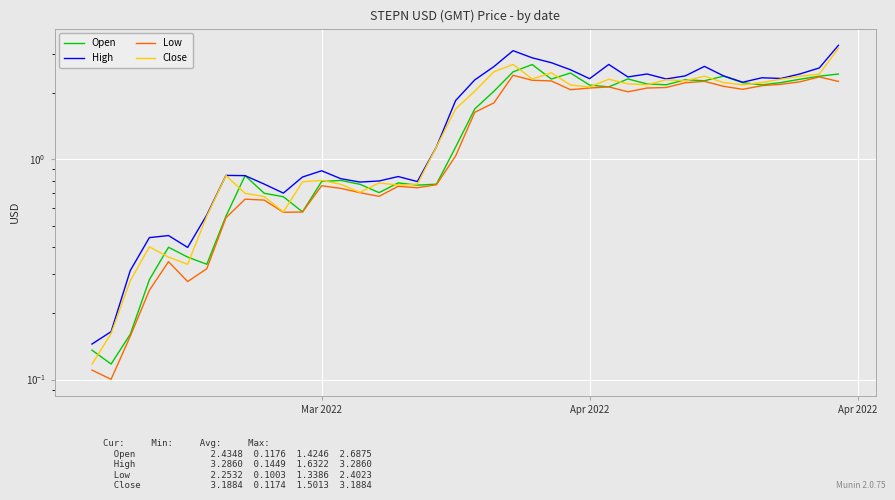

How many interior local valleys does the High series have?

9